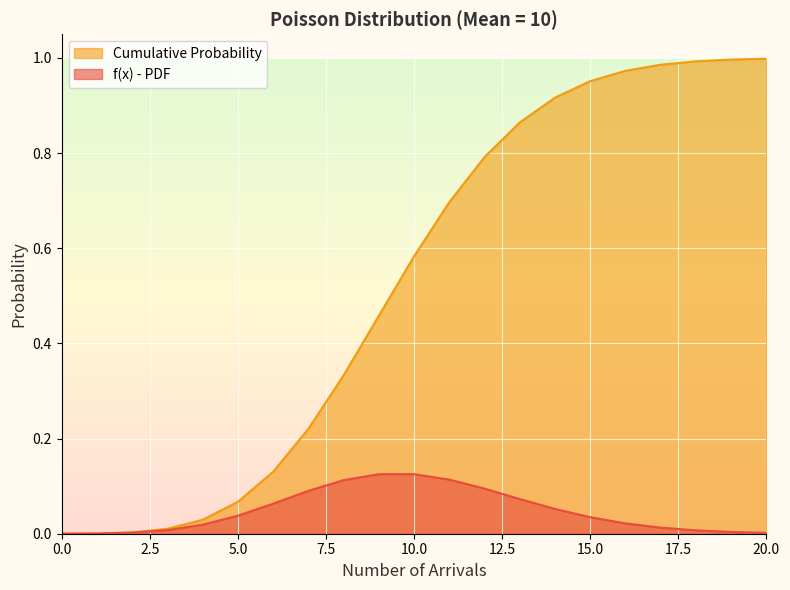

Which series has the largest range (max minus min)?

Cumulative Probability